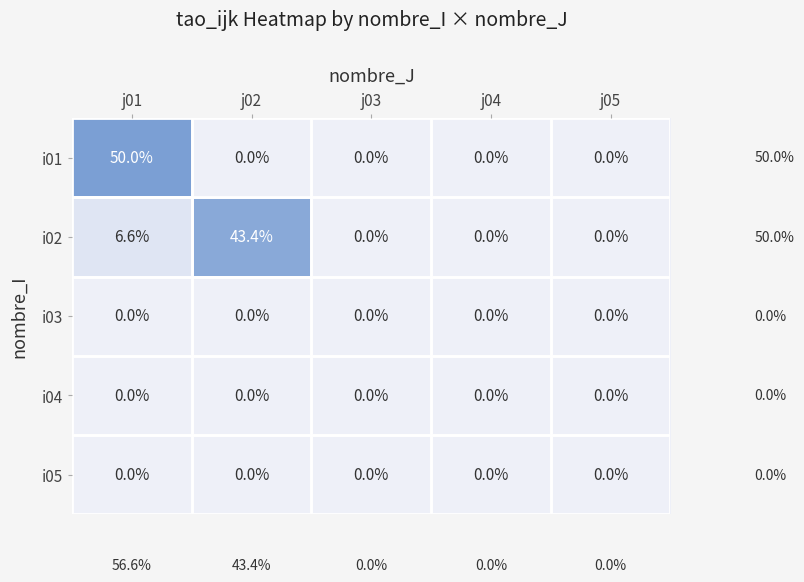

What is the greatest value displayed?

50.0